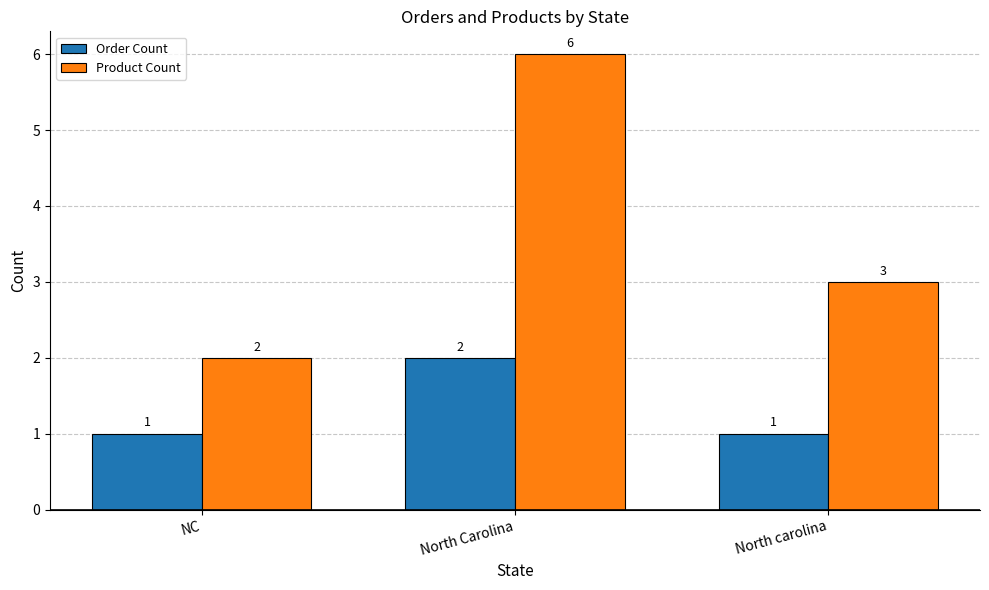

List the series in order of their overall mean, lowest first.

Order Count, Product Count